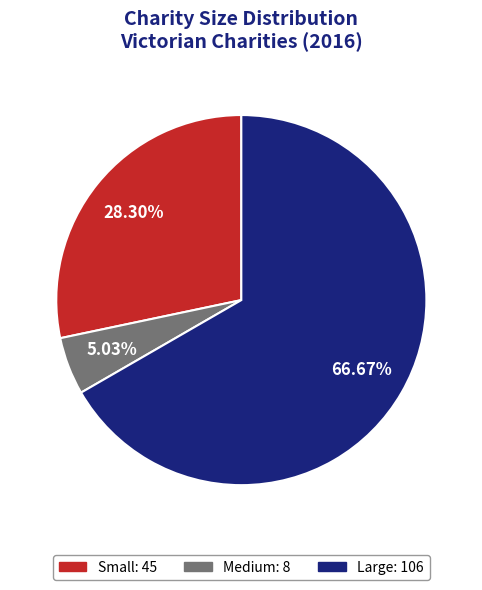

Does Small account for over 50% of the chart?

No